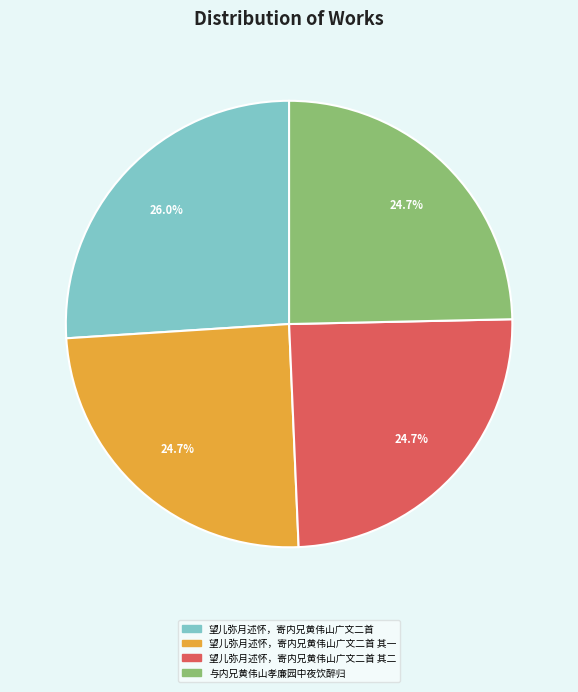

The 望儿弥月述怀，寄内兄黄伟山广文二首 其二 slice represents 34% of the pie. True or false?

False